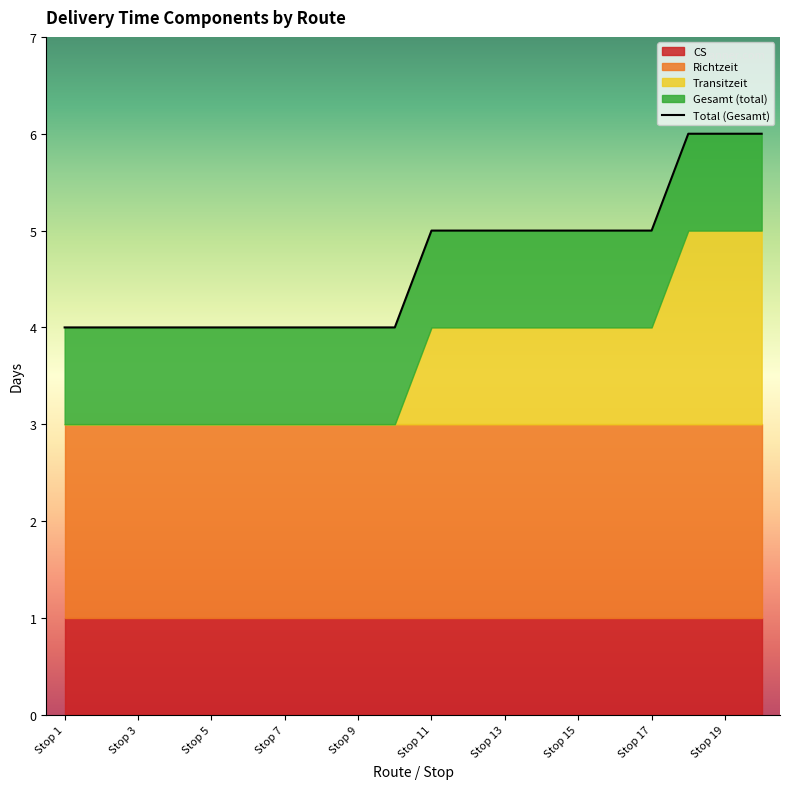

True or false: Richtzeit and Transitzeit intersect in this chart.

False